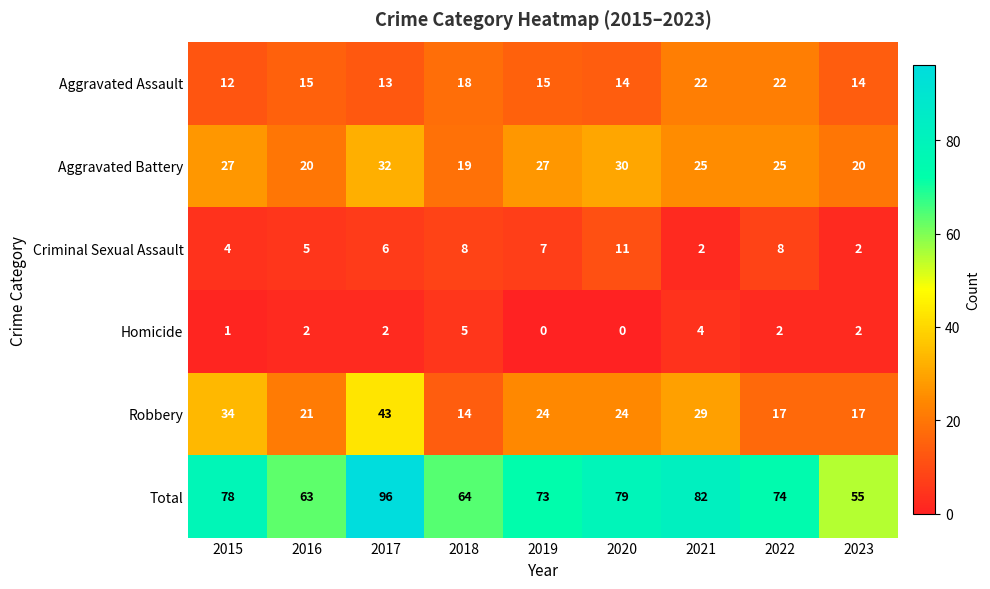

Is it true that Aggravated Assault equals 13 at 2017?

True